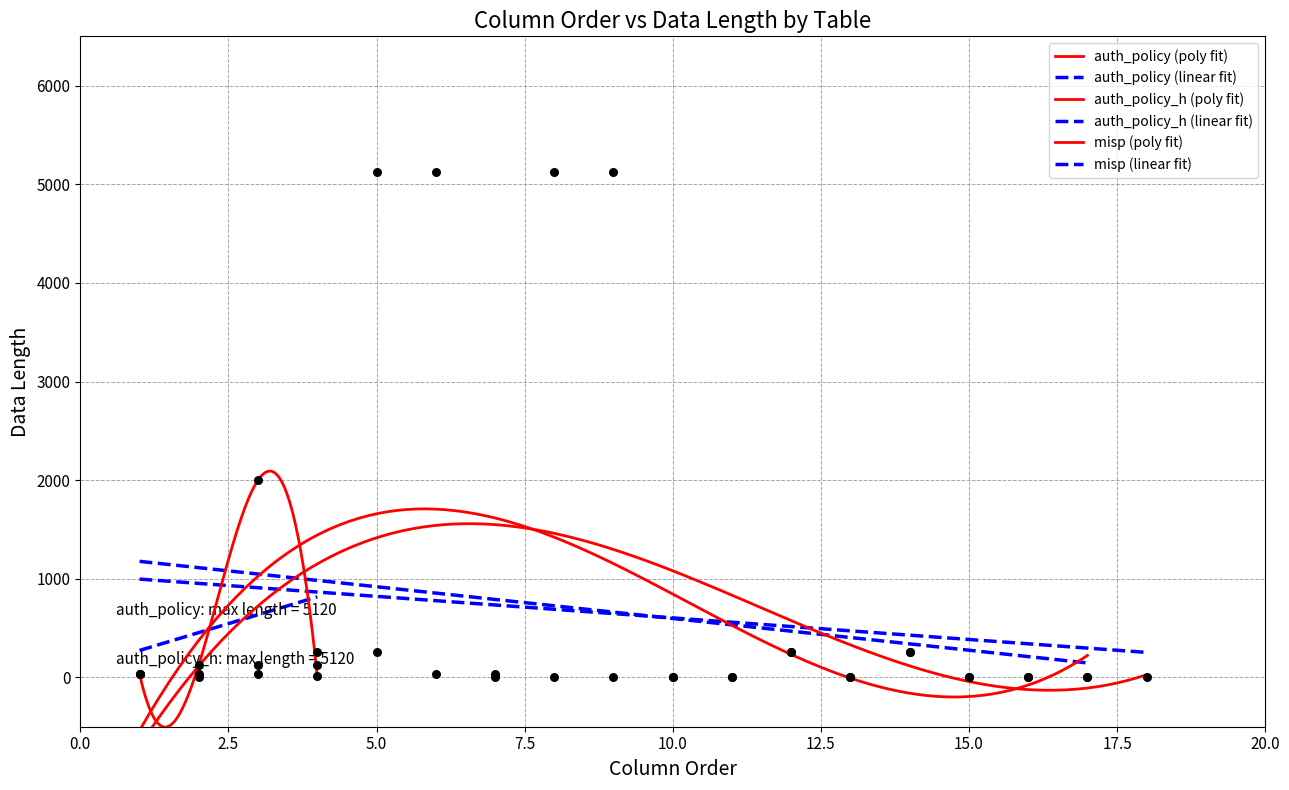

Which has a higher value, 7 or 2?

2